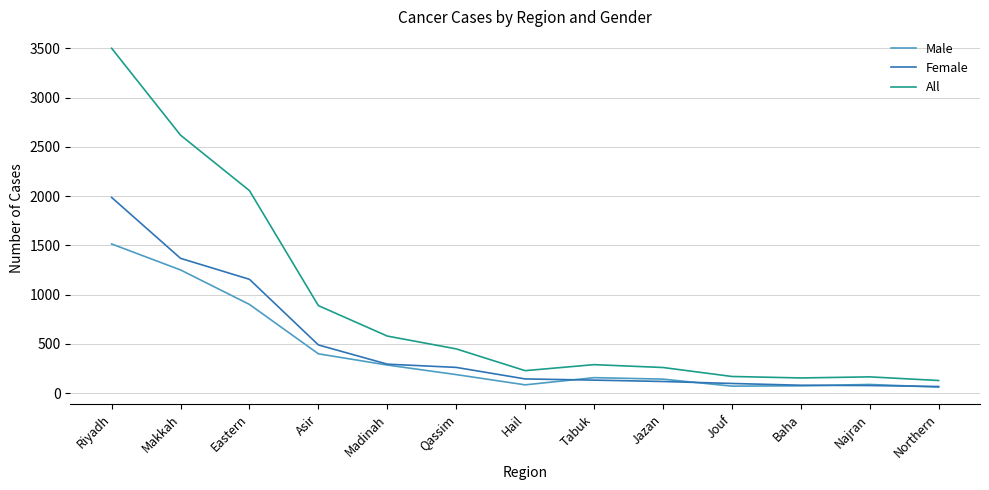

What is the difference between the highest and lowest values at Madinah?

294